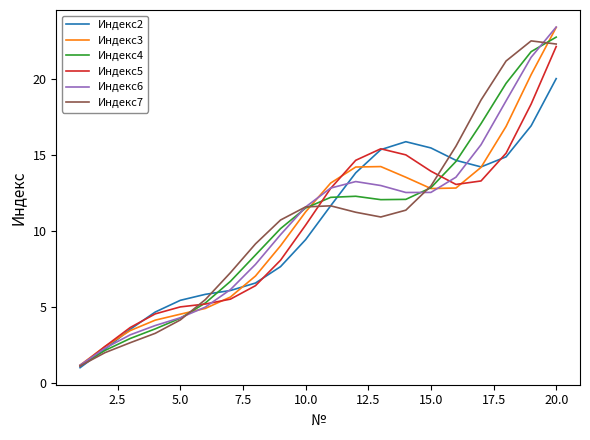

What is the minimum value for Индекс4?

1.1